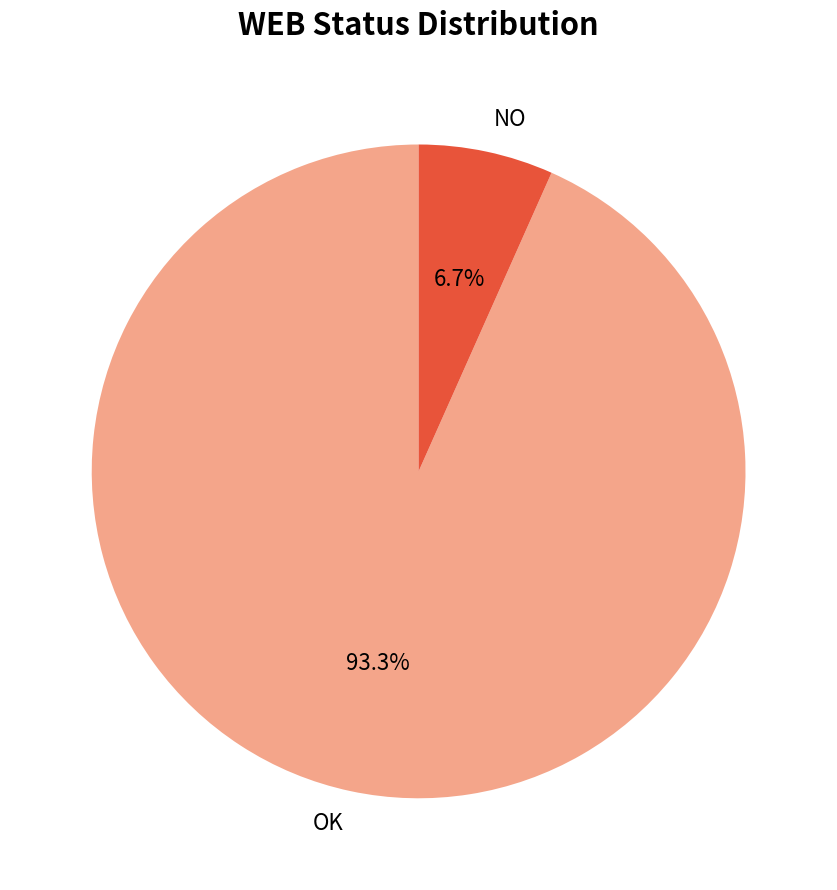

How many segments does this pie chart have?

2